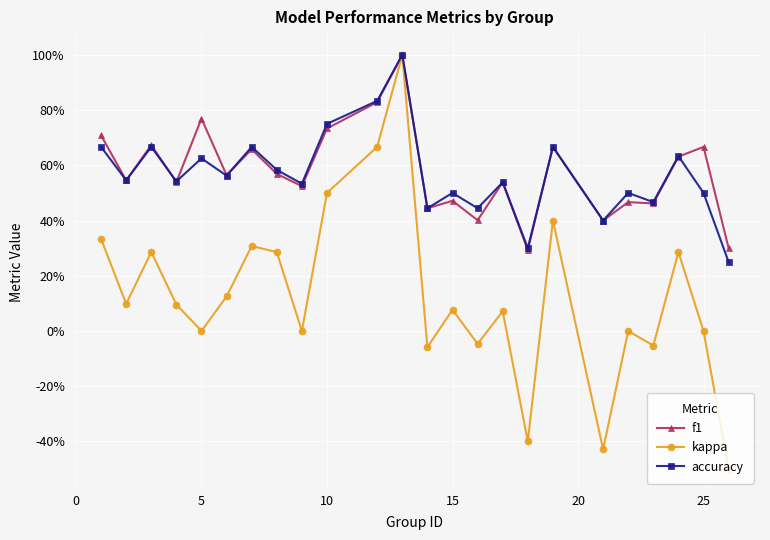

Reading left to right, transcribe all the data shown in this chart.

f1: 0.7	0.5	0.7	0.5	0.8	0.6	0.7	0.6	0.5	0.7	0.8	1.0	0.4	0.5	0.4	0.5	0.3	0.7	0.4	0.5	0.5	0.6	0.7	0.3
kappa: 0.3	0.1	0.3	0.1	0.0	0.1	0.3	0.3	0.0	0.5	0.7	1.0	-0.1	0.1	-0.0	0.1	-0.4	0.4	-0.4	0.0	-0.1	0.3	0.0	-0.5
accuracy: 0.7	0.5	0.7	0.5	0.6	0.6	0.7	0.6	0.5	0.8	0.8	1.0	0.4	0.5	0.4	0.5	0.3	0.7	0.4	0.5	0.5	0.6	0.5	0.2